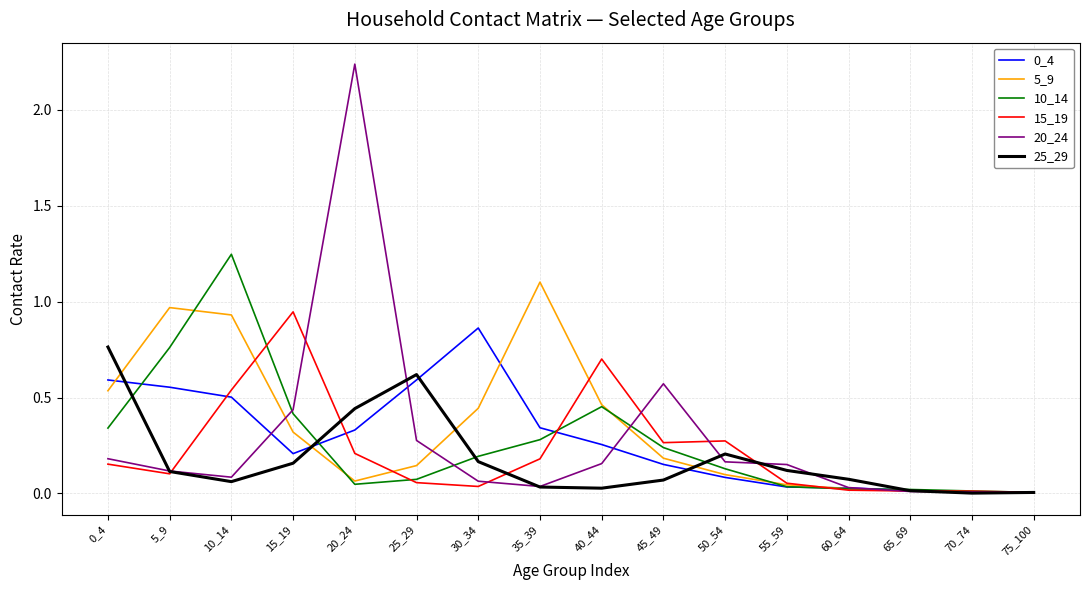

Between 10_14 and 30_34, which series saw the biggest shift?

10_14